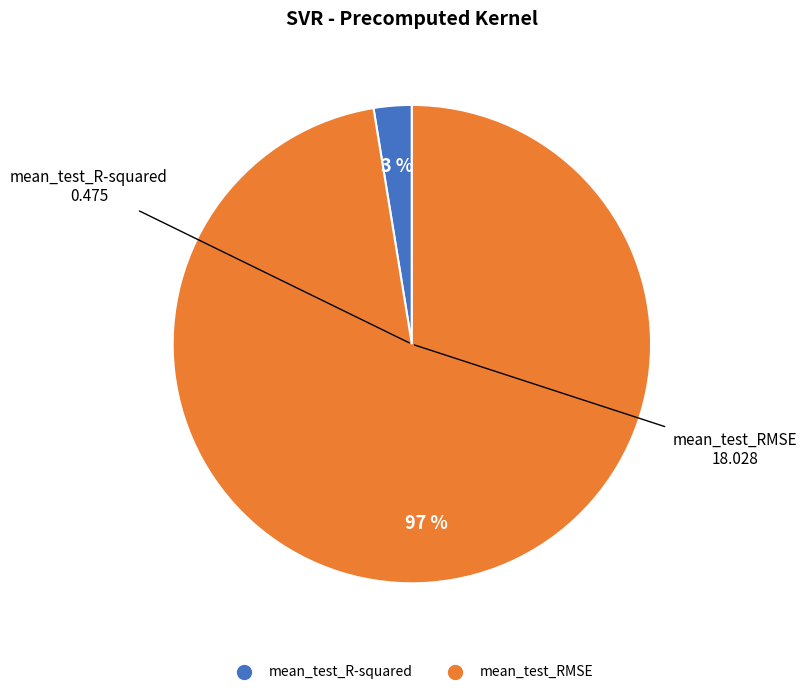

Is there a majority slice in this chart?

Yes